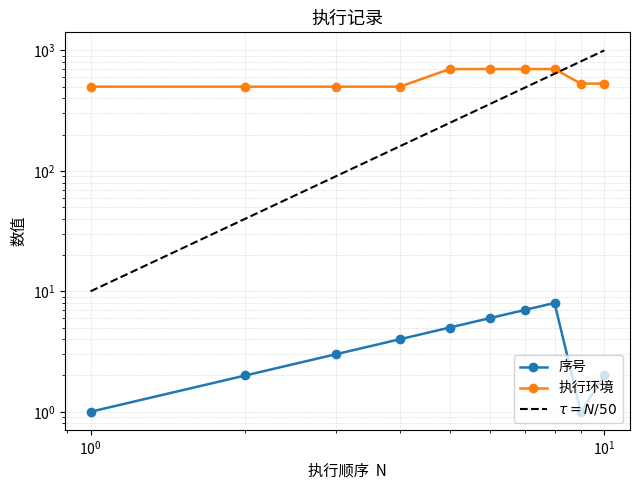

How many 序号 values are between 2 and 6?

6